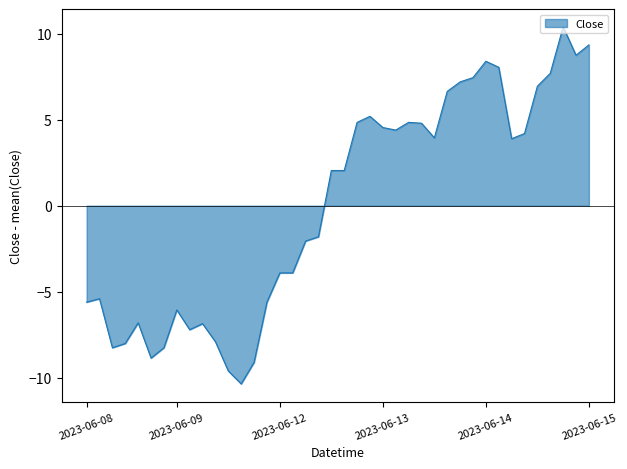

What is the greatest value displayed?

10.4